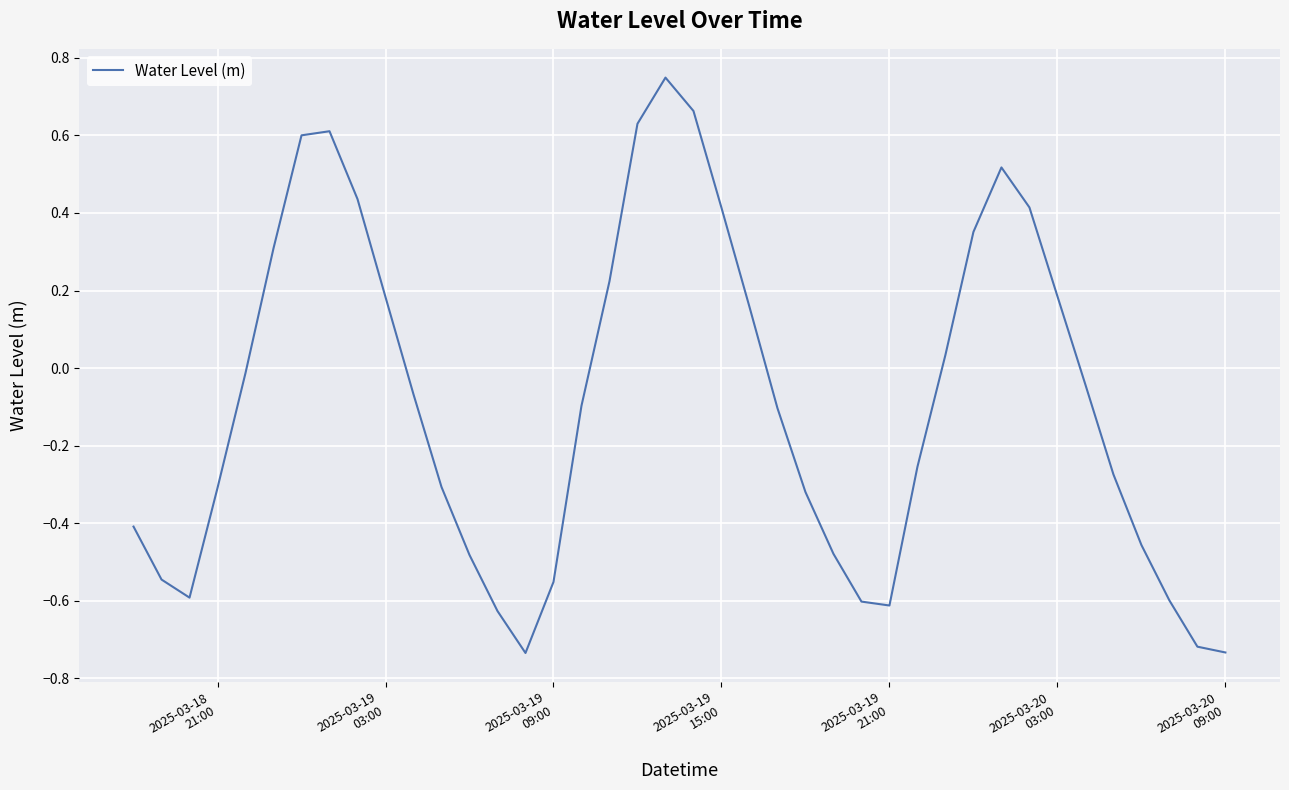

Does the chart have visible grid lines?

Yes